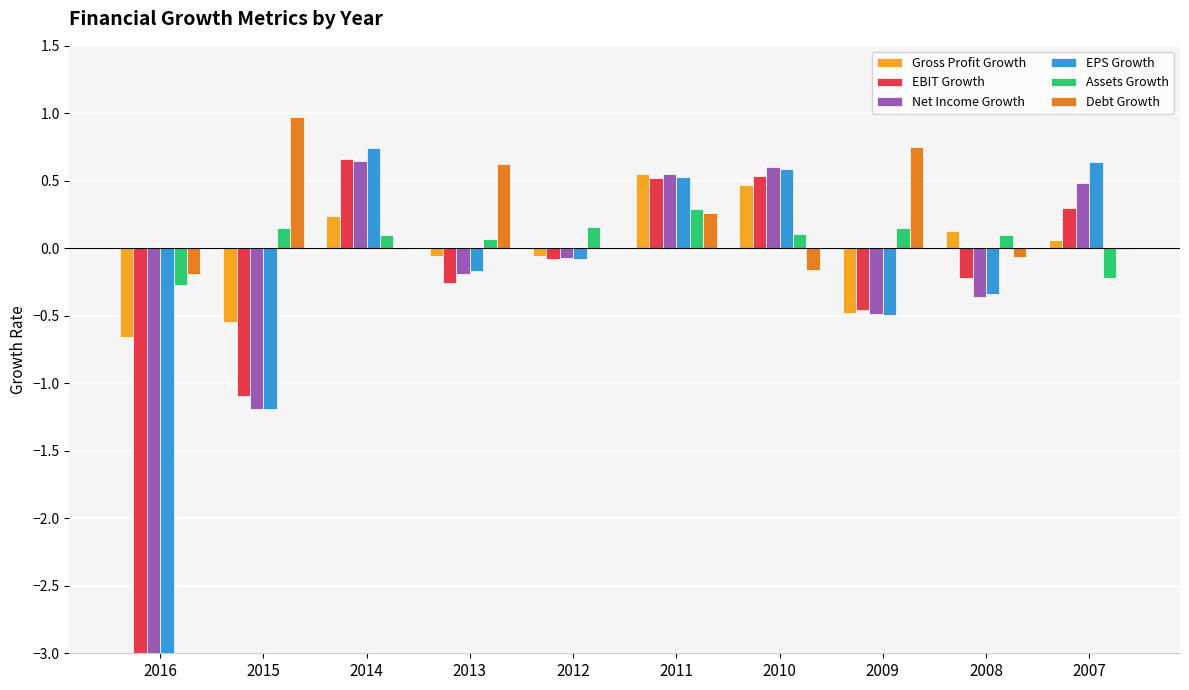

Does the chart contain stacked bars?

No